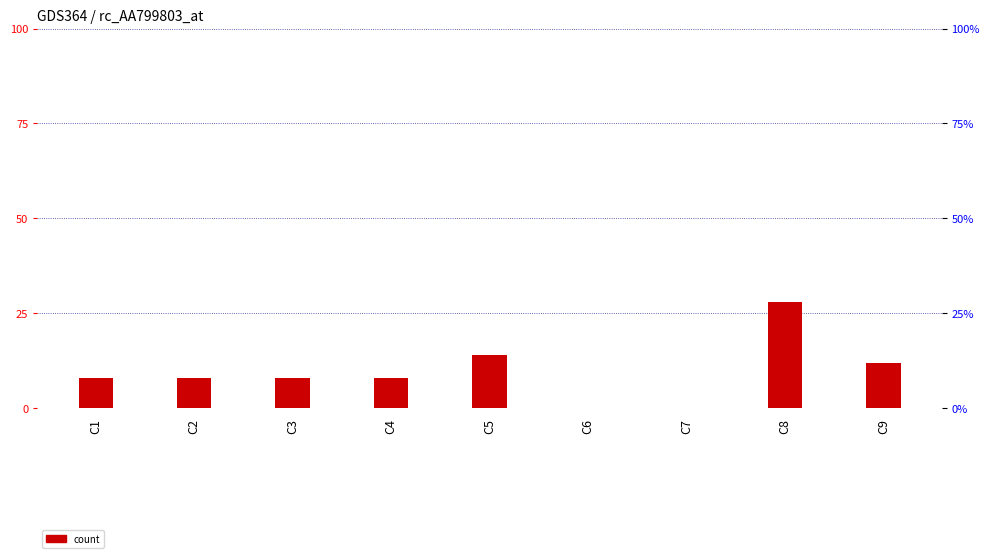

How many data points does each series have?

9